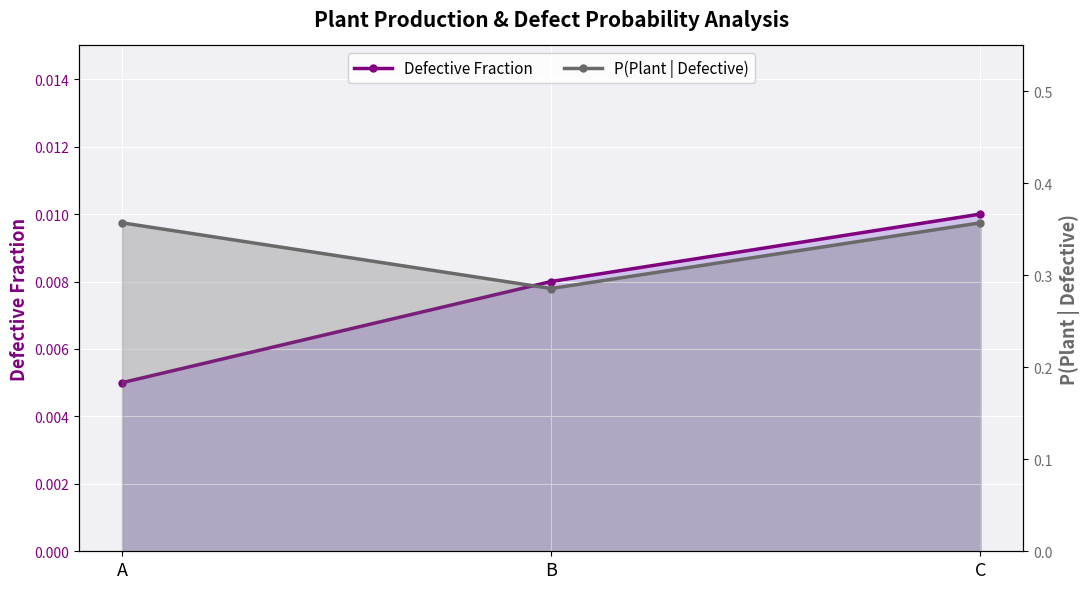

At how many categories does at least one series exceed 0?

3